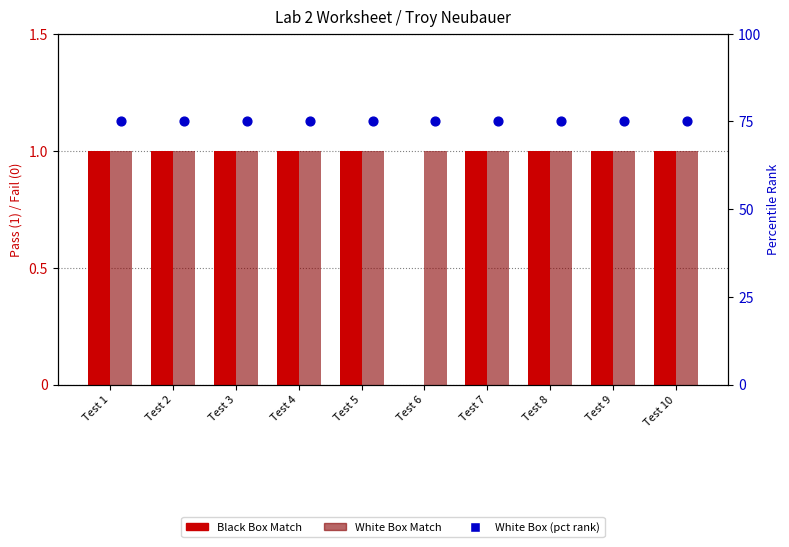

What are all the series names shown in the legend?

Black Box Match, White Box Match, White Box (pct)